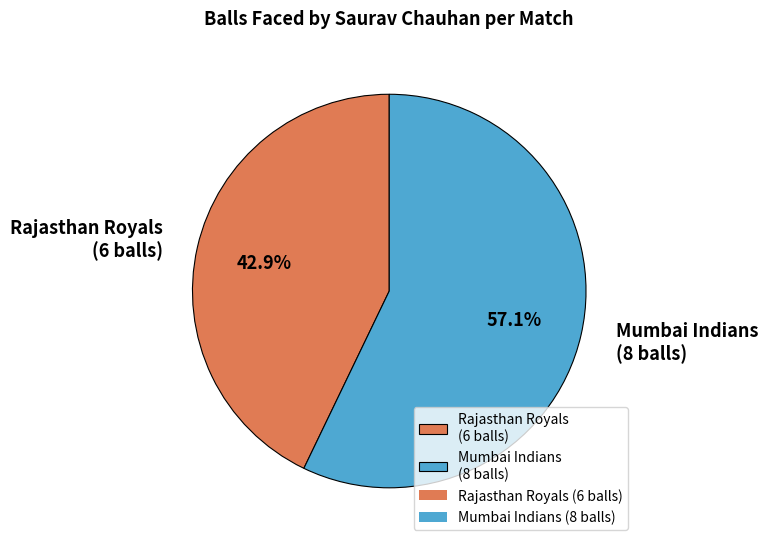

Approximately how many times larger is the value at Mumbai Indians (8 balls) compared to Rajasthan Royals (6 balls)?

1.3